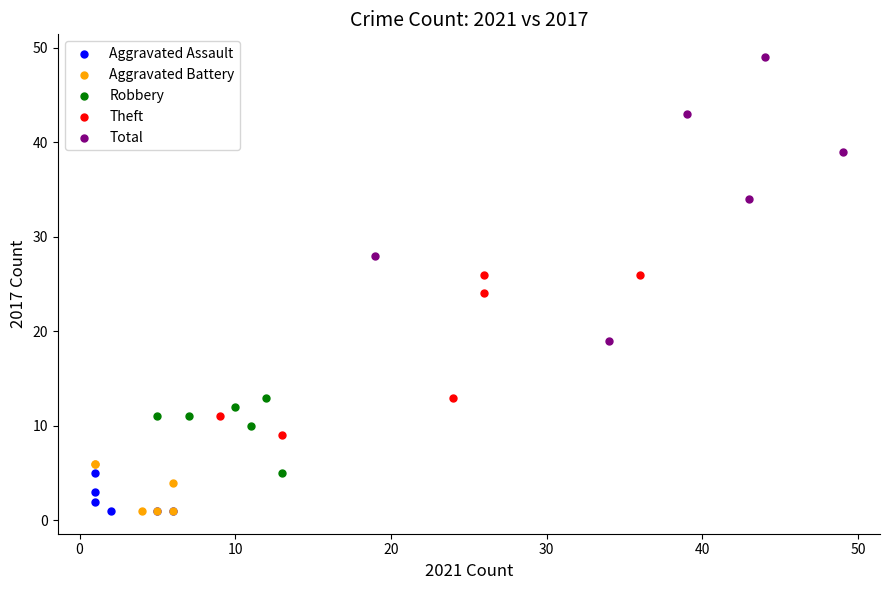

Which series has the largest Y range (max minus min)?

Total